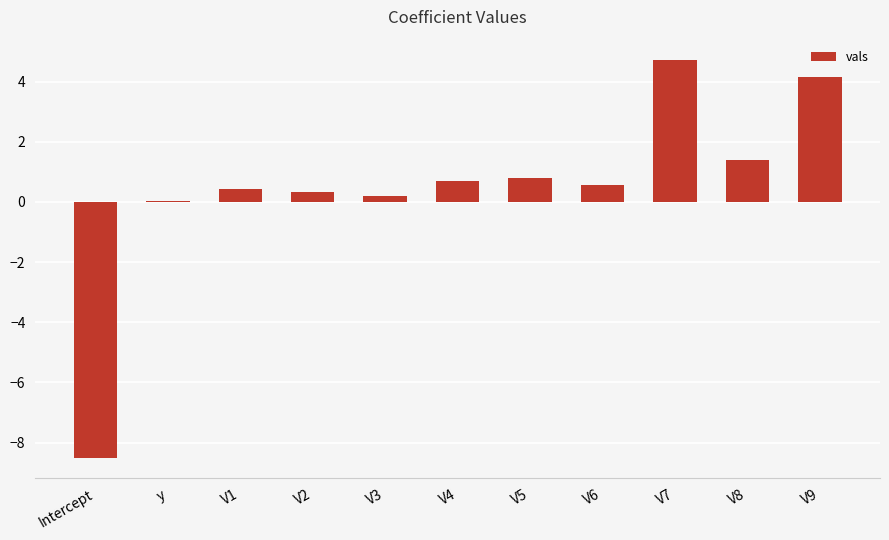

Which category has the lowest value across all series?

Intercept